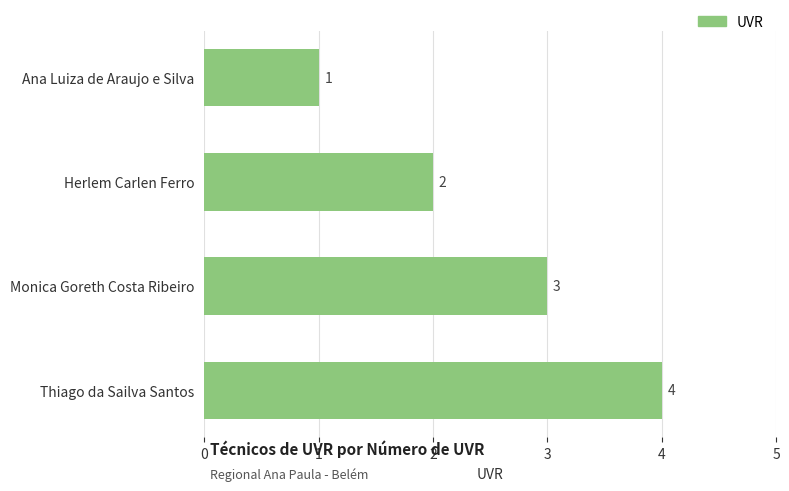

What is the value of the 2nd bar from the top?

2